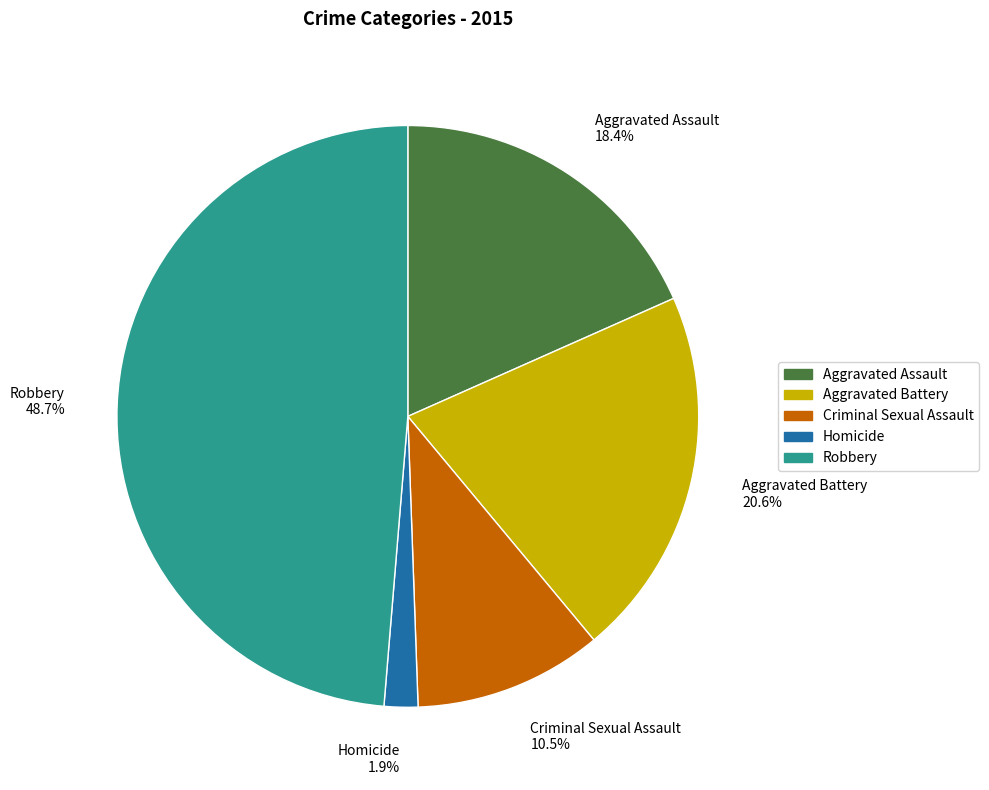

What is the smallest slice in the pie chart?

Homicide